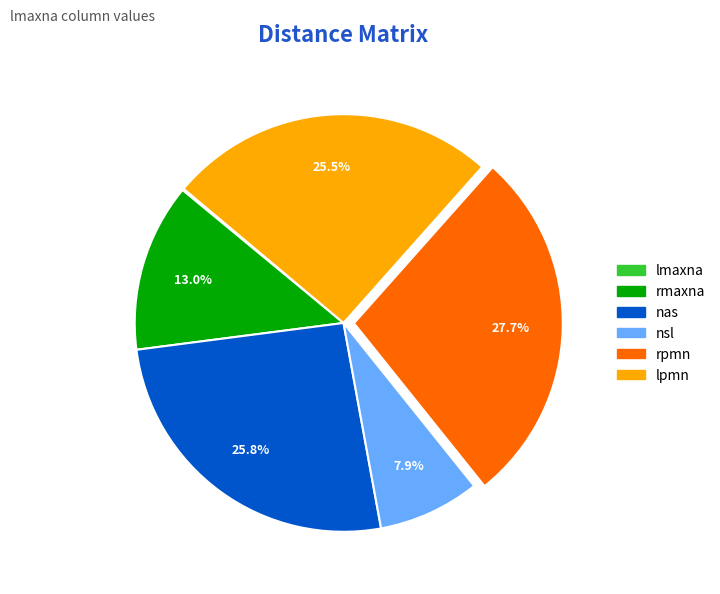

Which category has the biggest portion of the pie?

rpmn